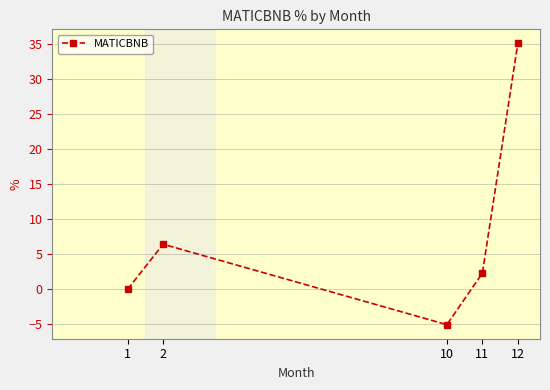

True or false: the data shows 6.4 at 2.

True